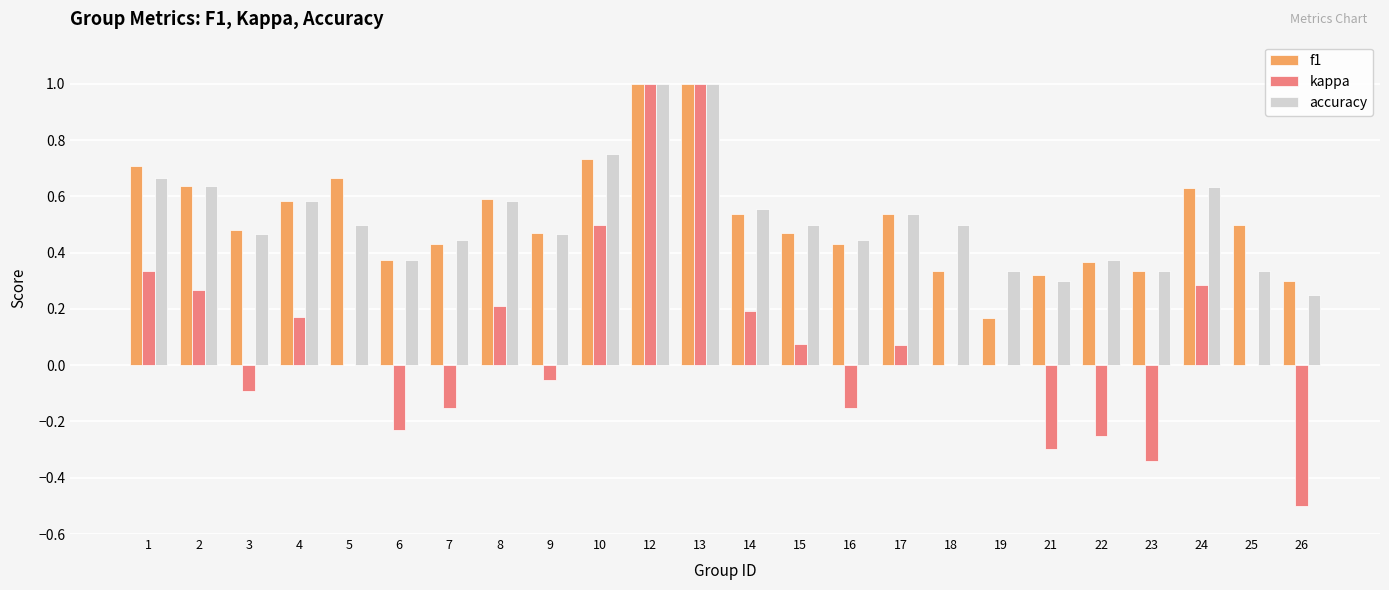

Is the value of f1 at 18 greater than the value of kappa at 14?

Yes